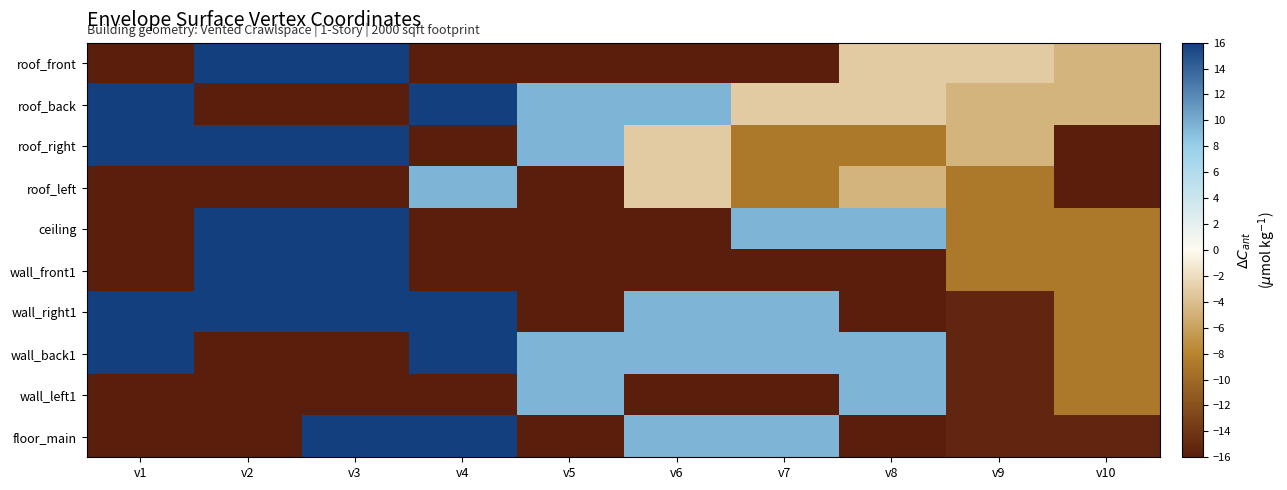

Which series changed the most between v6 and v7?

ceiling